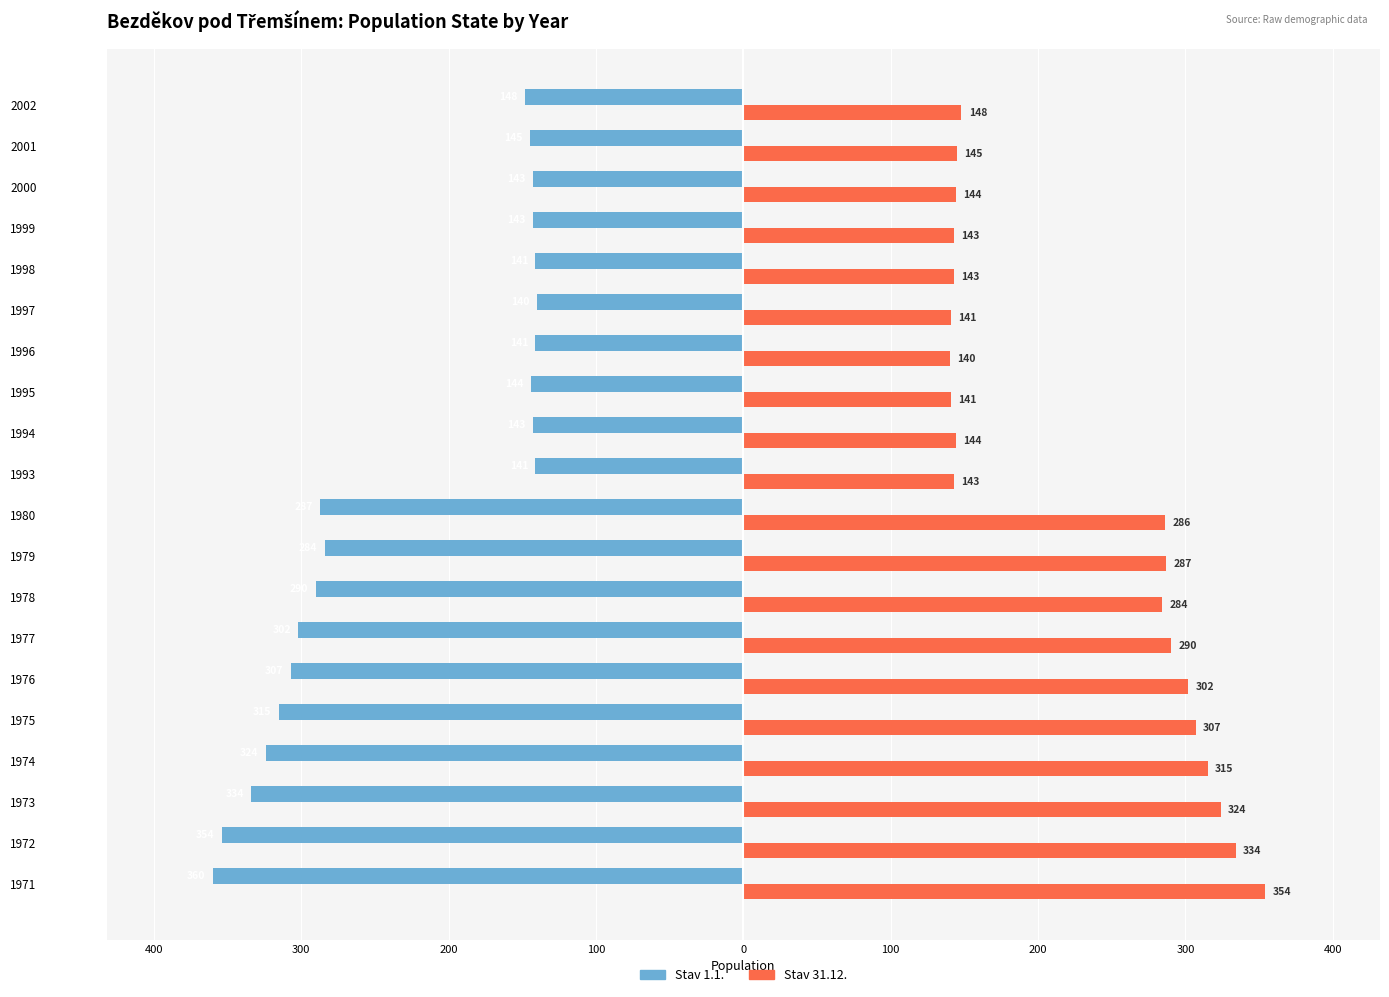

What are all the series names shown in the legend?

Stav 1.1., Stav 31.12.